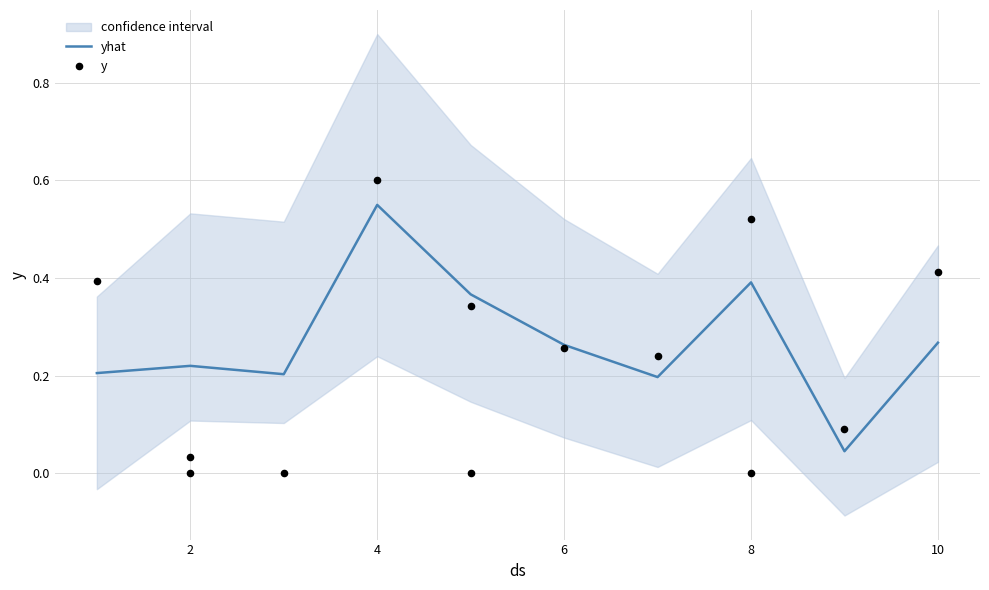

Which category has the highest value in the yhat series?

4